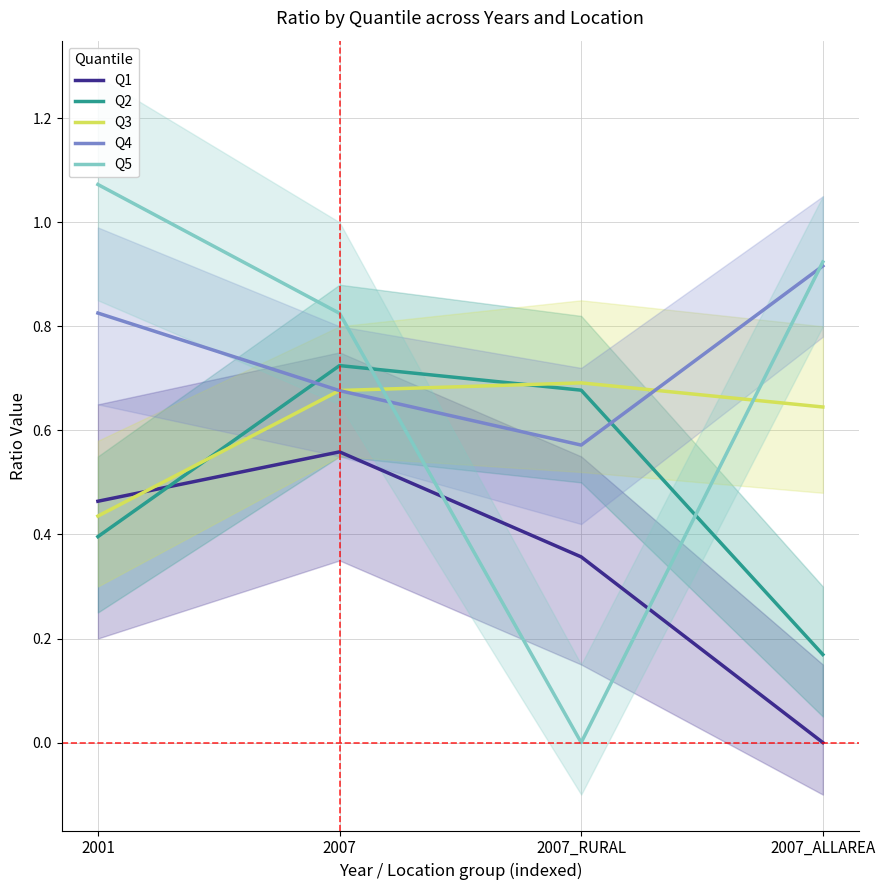

Which series changed the most between 2001 and 2007_RURAL?

Q5